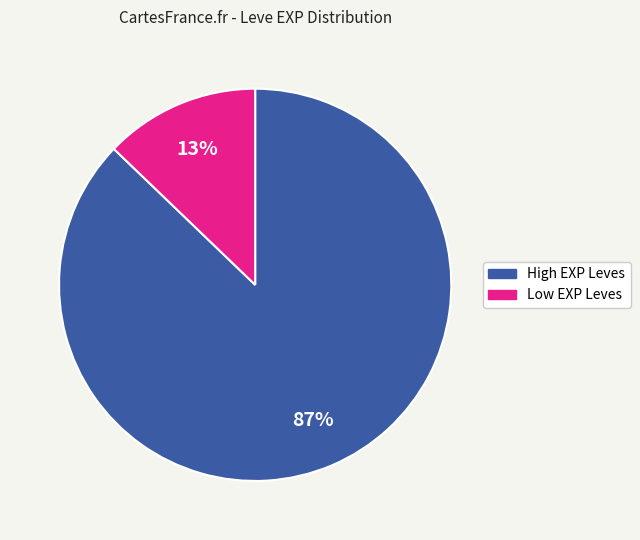

To the nearest percent, what is the difference between the largest and smallest slice percentages?

74%